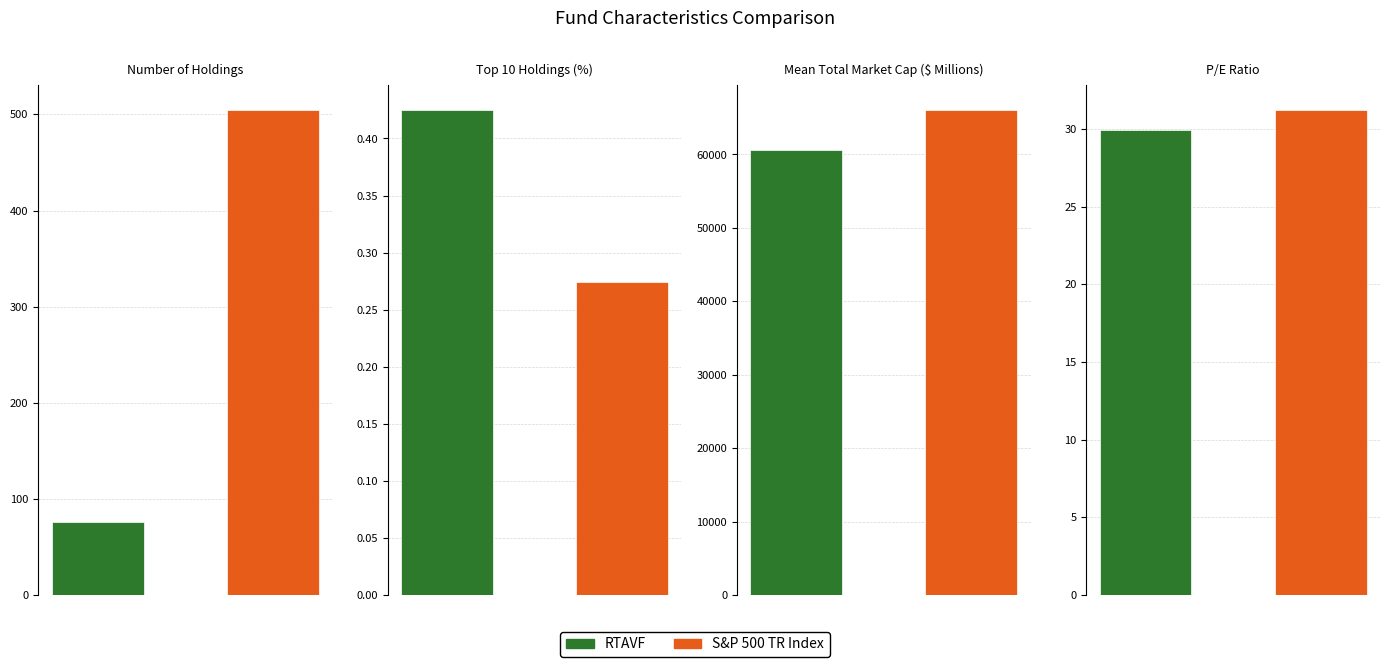

At which category does the chart reach its minimum across all series?

Top 10 Holdings (%)